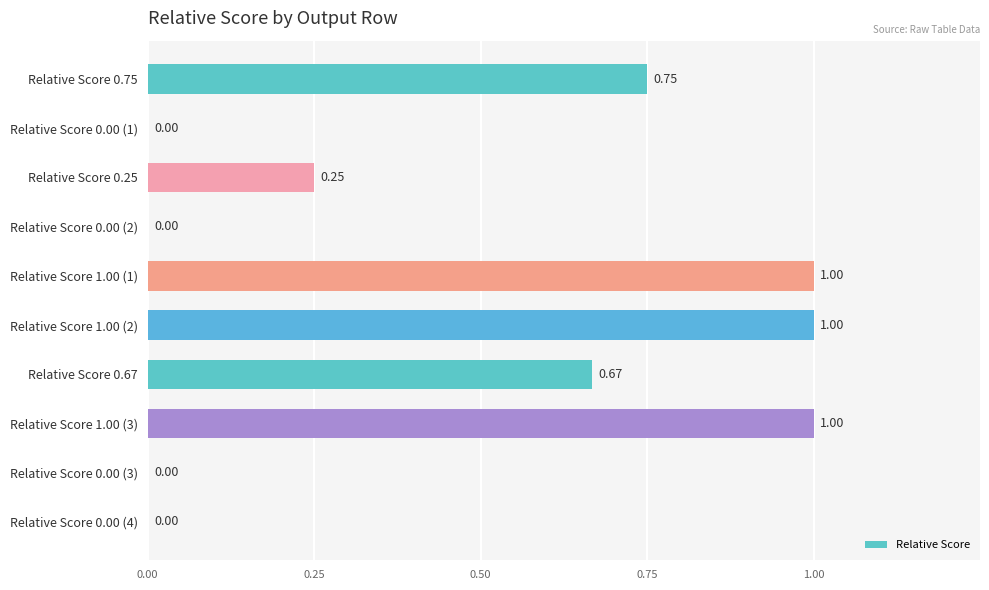

What is the sum of all values?

4.7